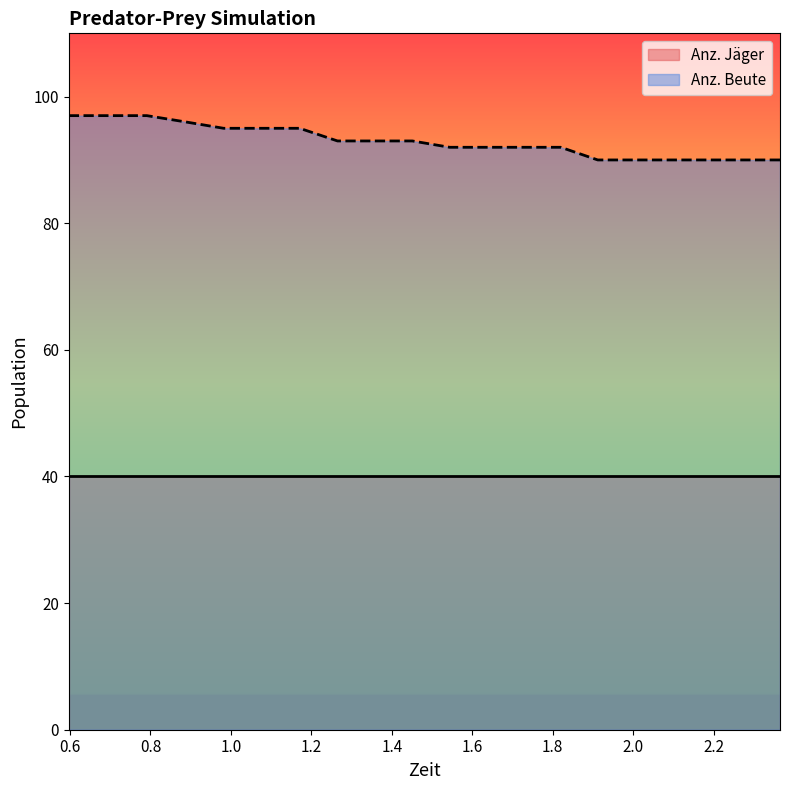

Which has a higher value, 2.183 or 2.365?

2.183